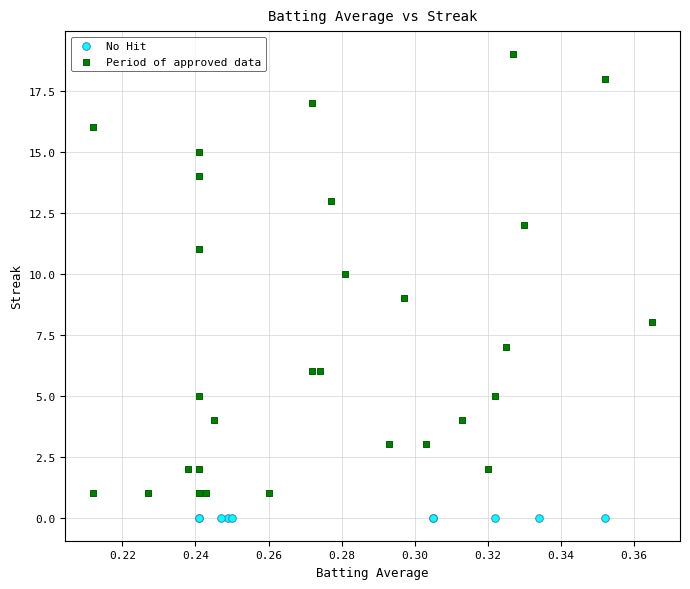

Which series reaches the minimum Y coordinate?

No Hit